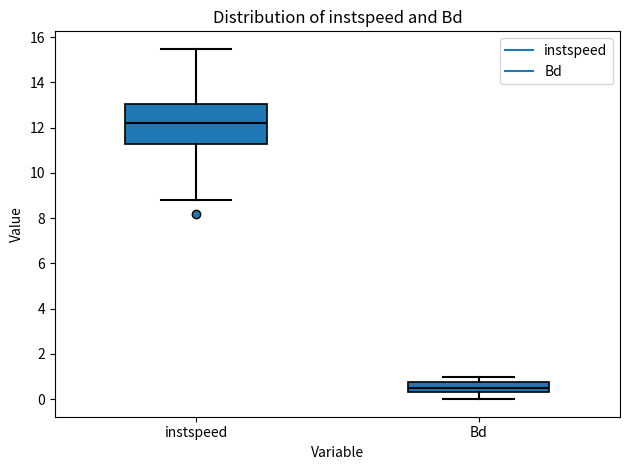

Reading left to right, read every box against the y-axis: the position of its median line, the range the box covers, and the ends of its whiskers. The values are not printed on the chart, so give them approximately, as read against the axis.

instspeed: median 12.2, box 11.2 to 13.0, whiskers 8.8 to 15.4
Bd: median 0.6, box 0.4 to 0.8, whiskers 0.0 to 1.0